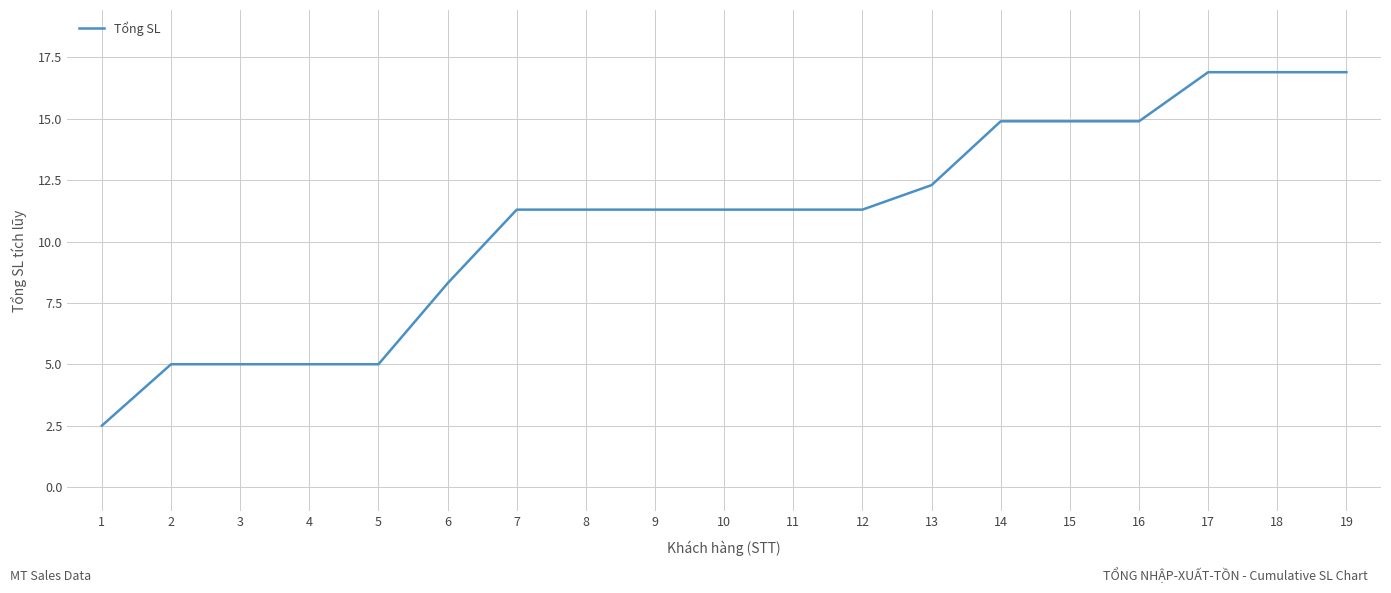

The chart shows a value of 22.9 at 17. True or false?

False